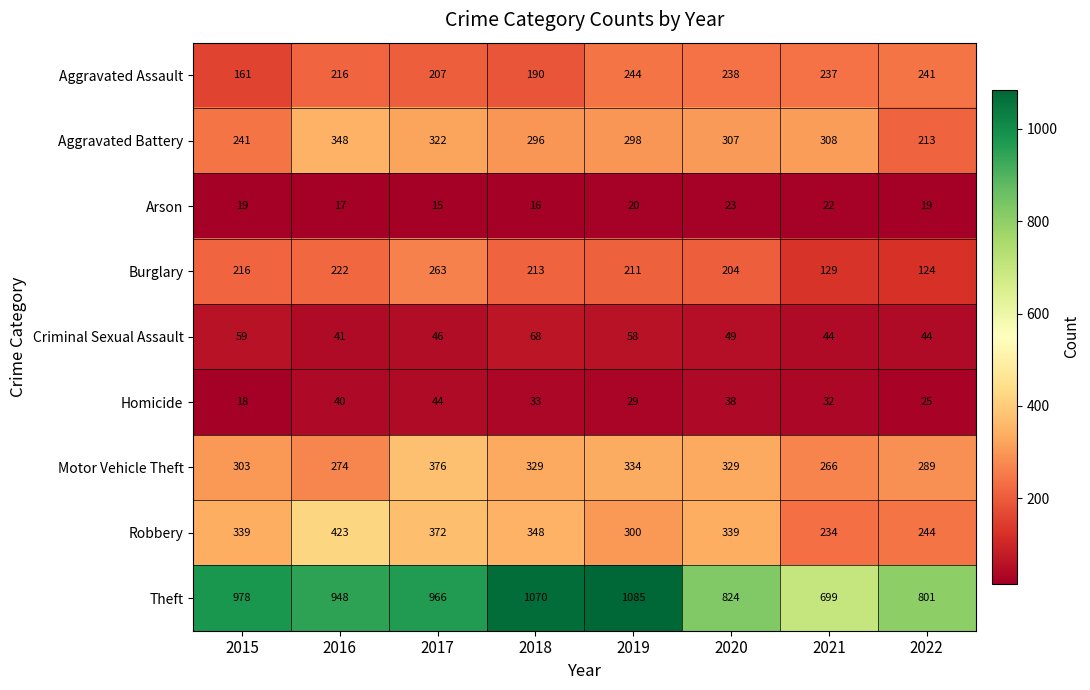

What is the highest value of the Robbery series?

423